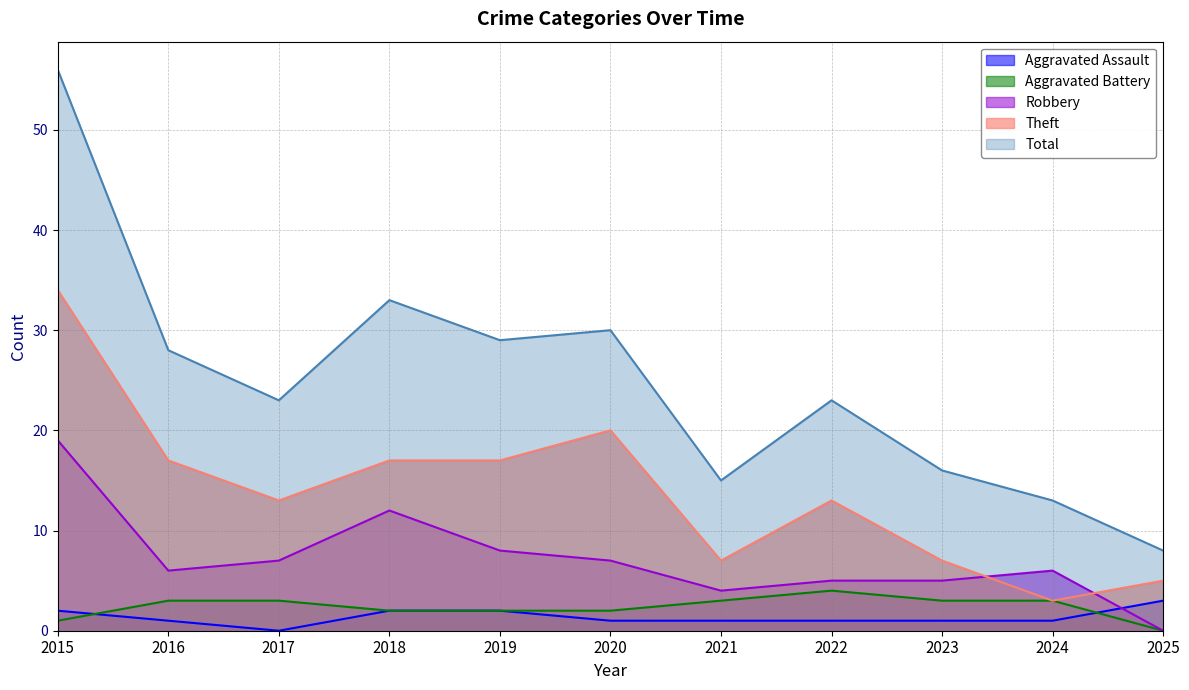

What is the value of the Total point at the 10th from the left?

13